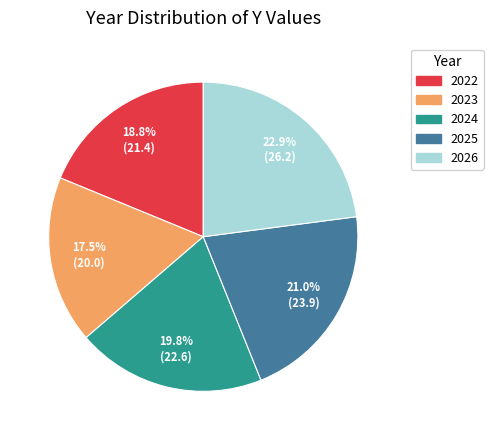

Does any single category account for the majority?

No